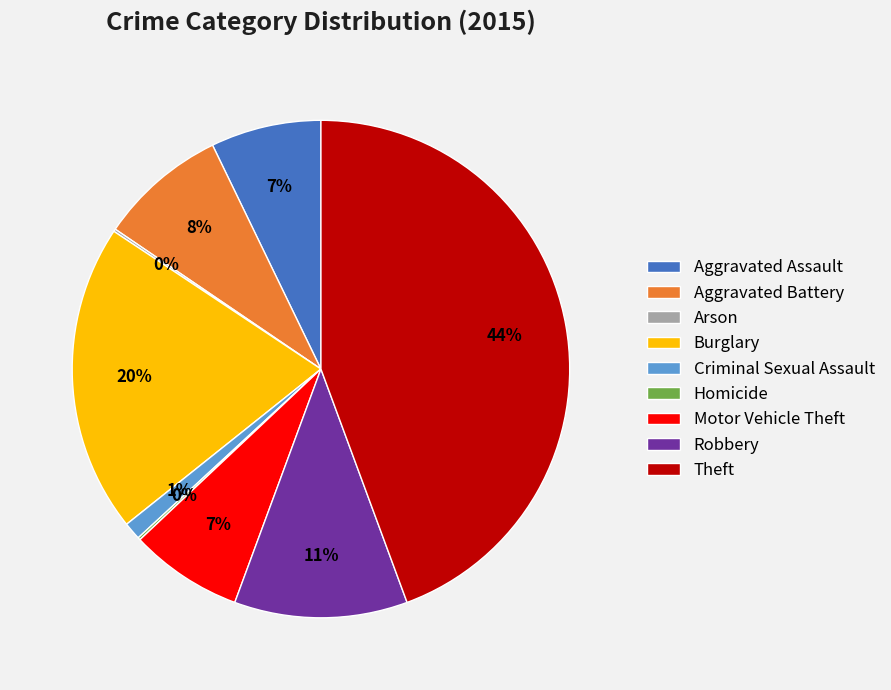

Between Aggravated Battery and Motor Vehicle Theft, which is larger?

Aggravated Battery